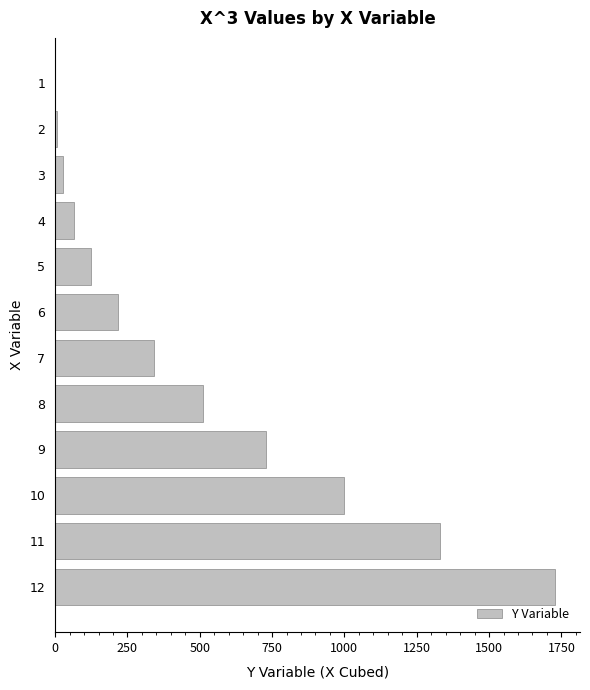

What is the sum of all values?

6084